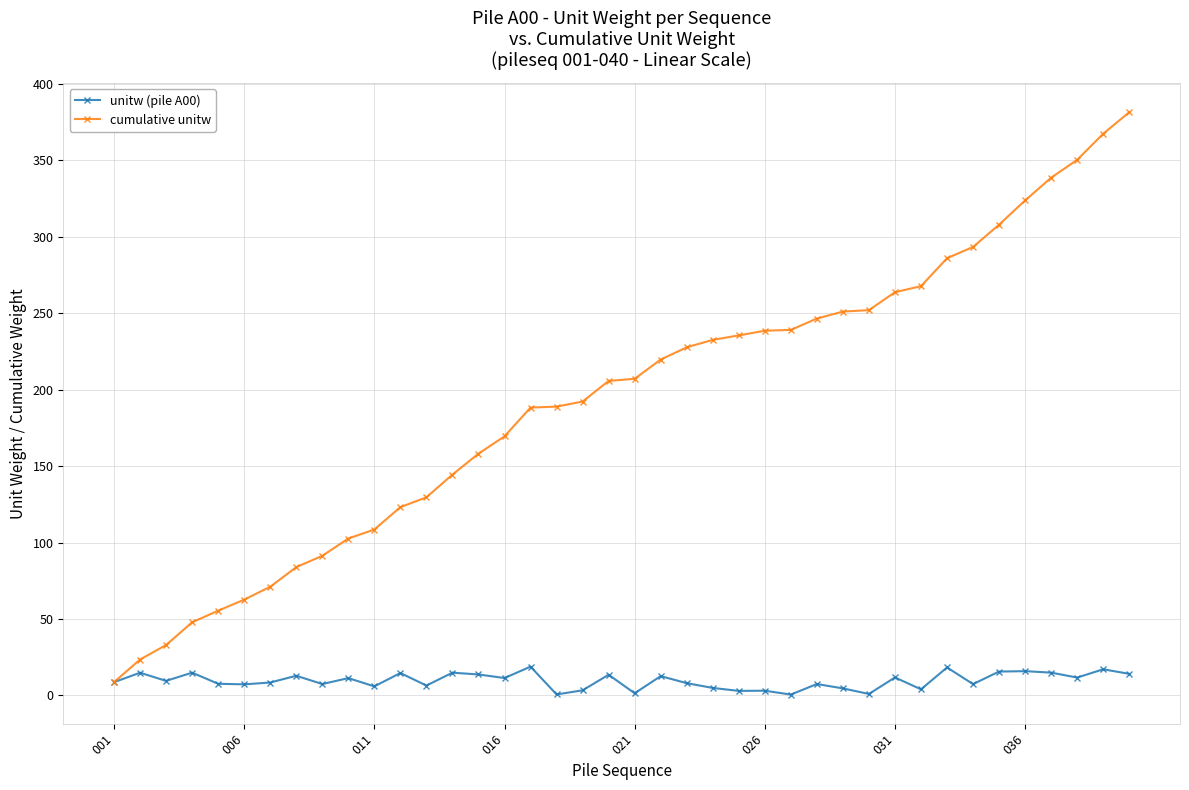

What is the maximum value shown in the chart?

381.6